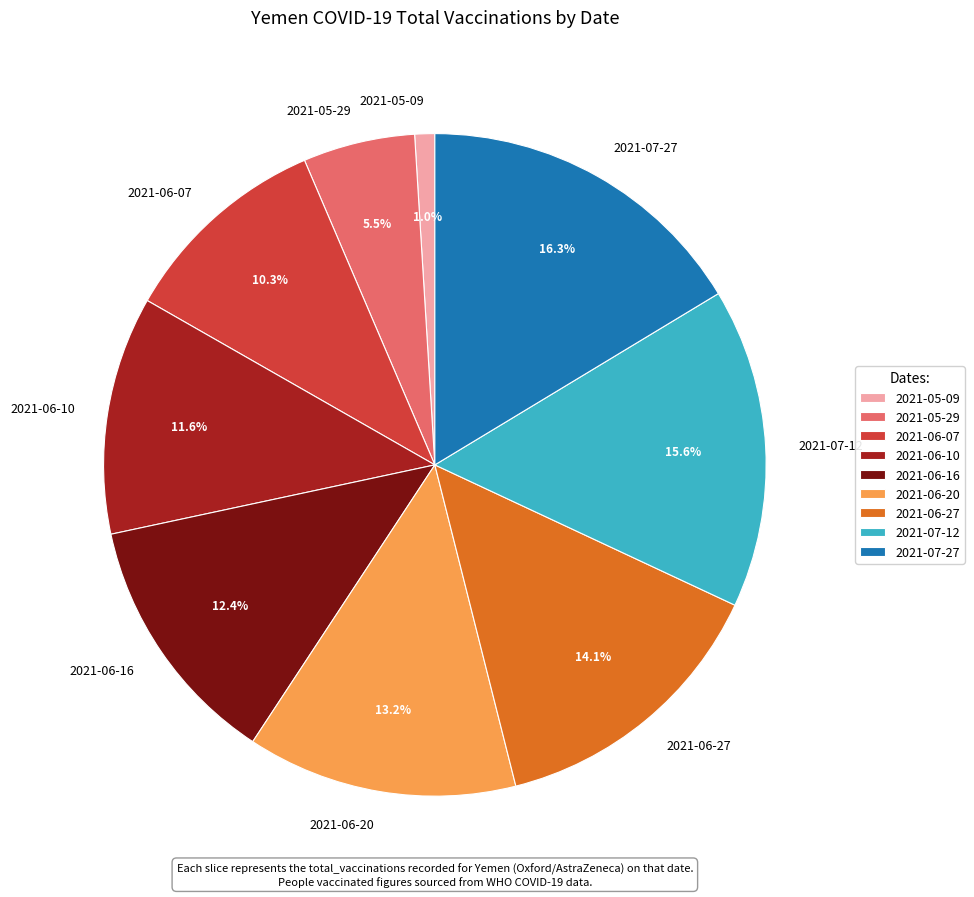

To the nearest percent, what percentage of the pie is 2021-07-12?

16%